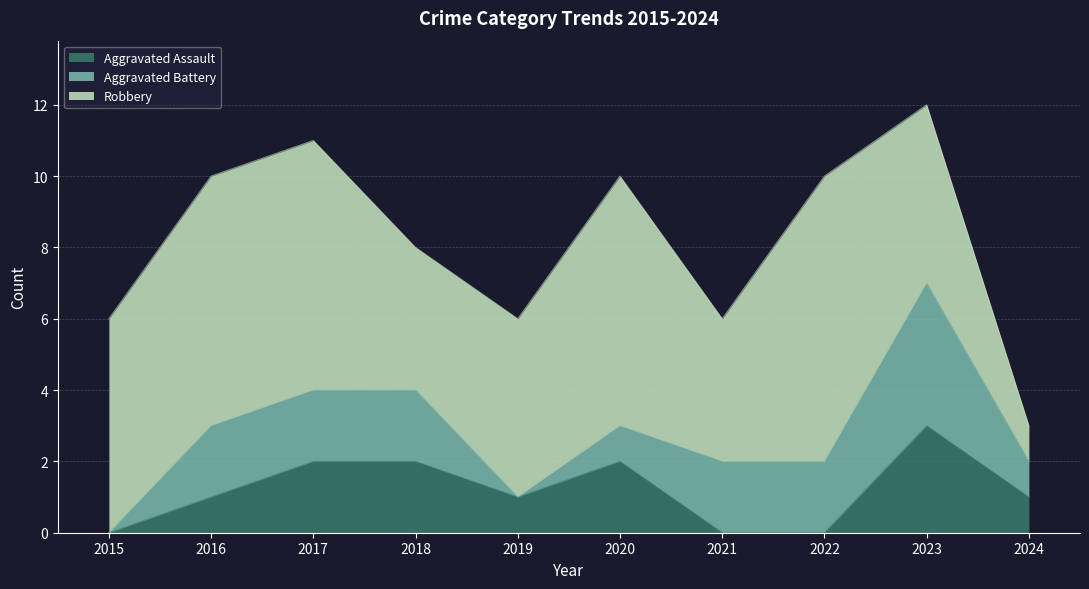

In Robbery, how many points are higher than both neighbors (excluding endpoints)?

2